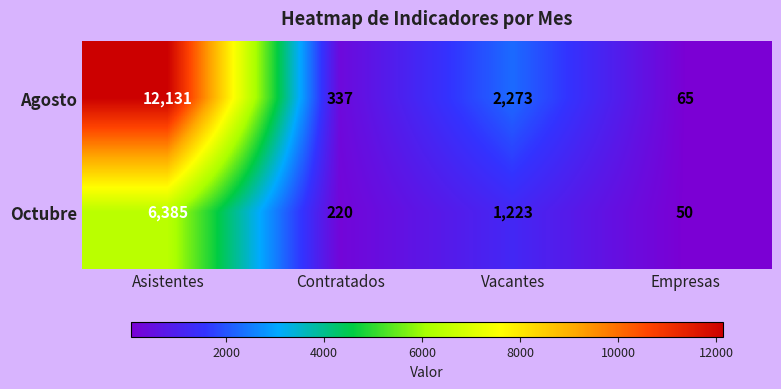

At which category is the sum across all series the highest?

Asistentes